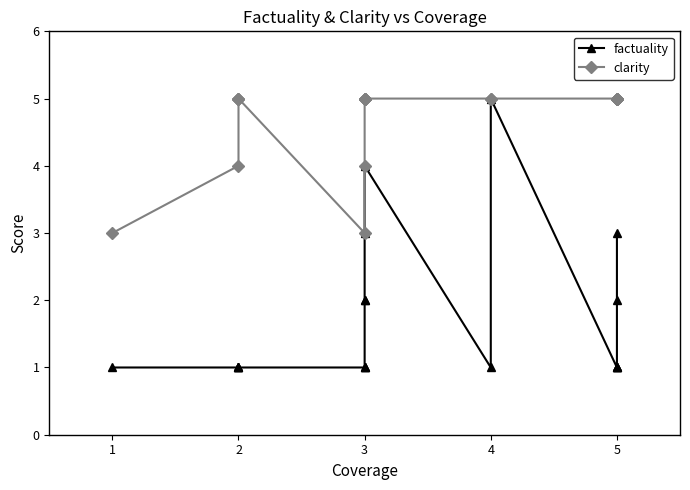

True or false: factuality and clarity cross at least once.

False